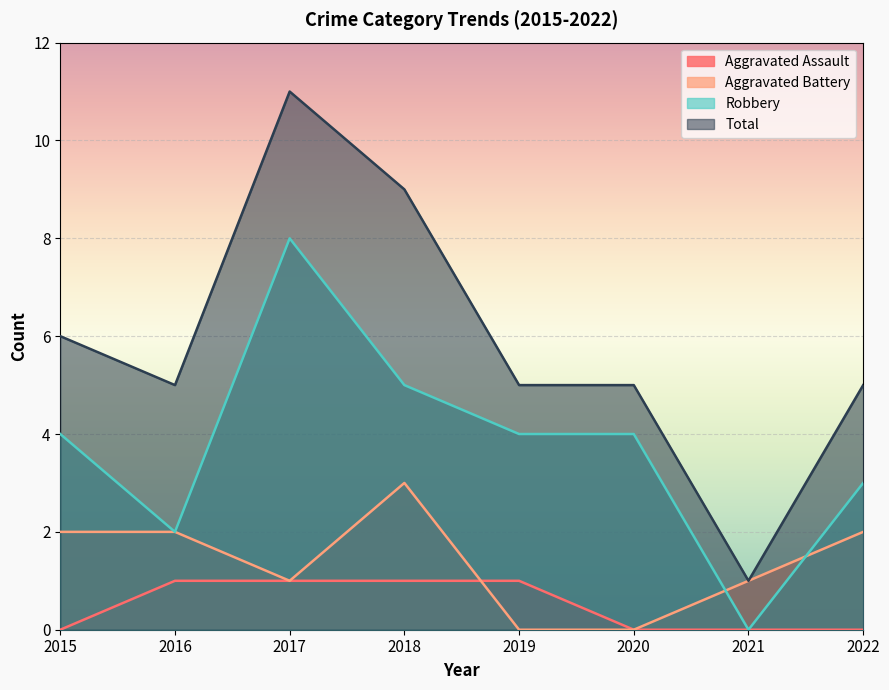

List the series in order of their overall mean, highest first.

Total, Robbery, Aggravated Battery, Aggravated Assault